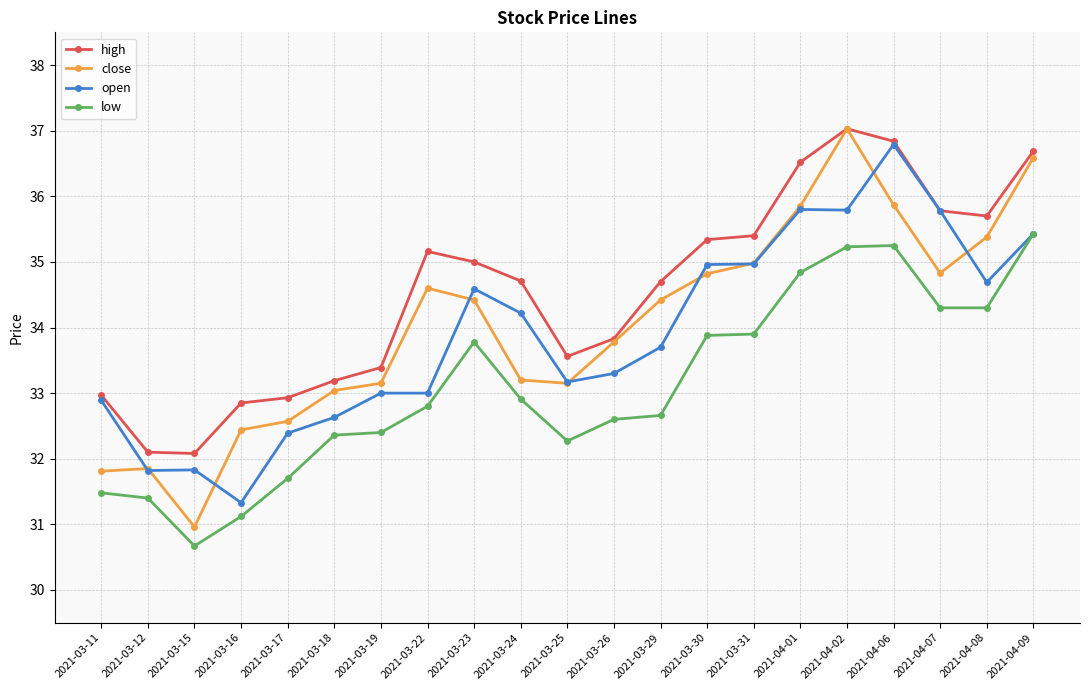

What is the spread (max minus min) of values at 2021-03-26?

1.2